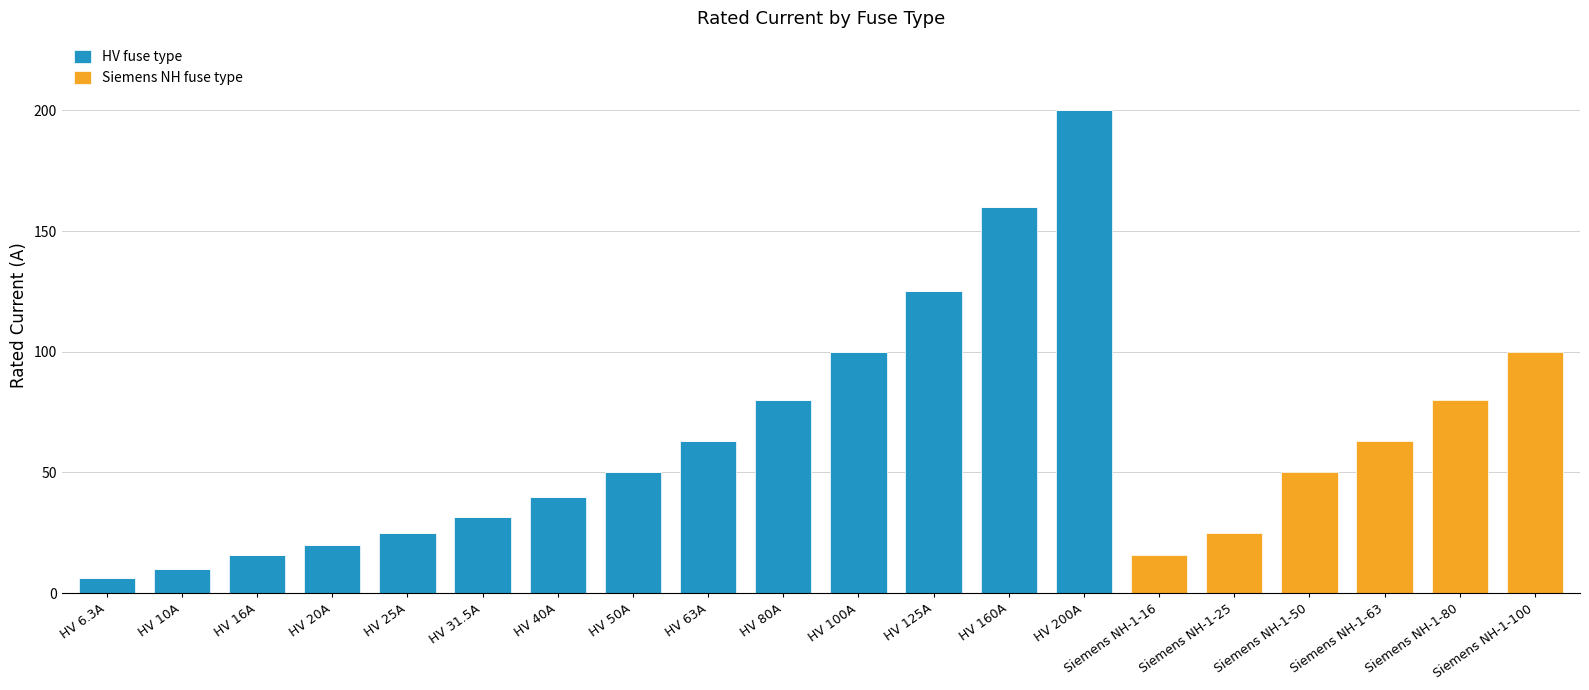

What value does the HV fuse type series have at HV 80A?

80.0